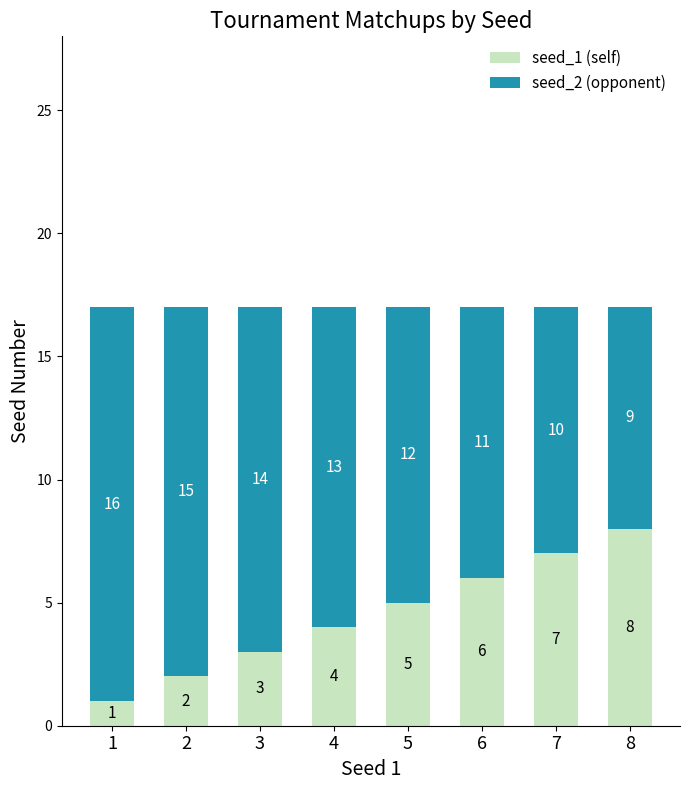

How many data points in seed_1 (self) are less than 5?

4